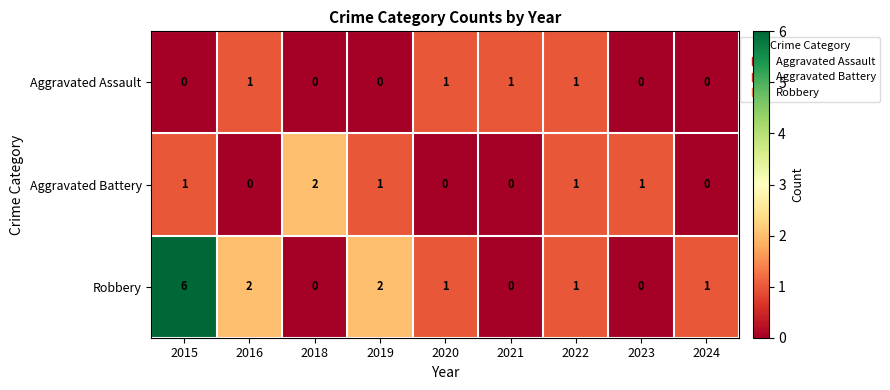

Which series has the largest total across all categories?

Robbery